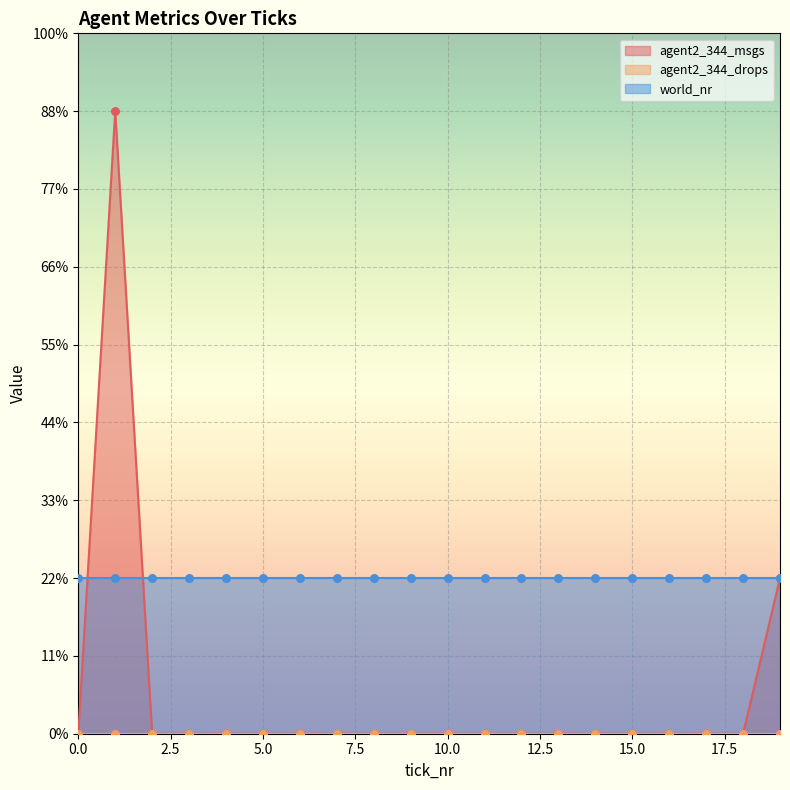

Is the value of agent2_344_drops at 7 greater than the value of agent2_344_msgs at 2?

No